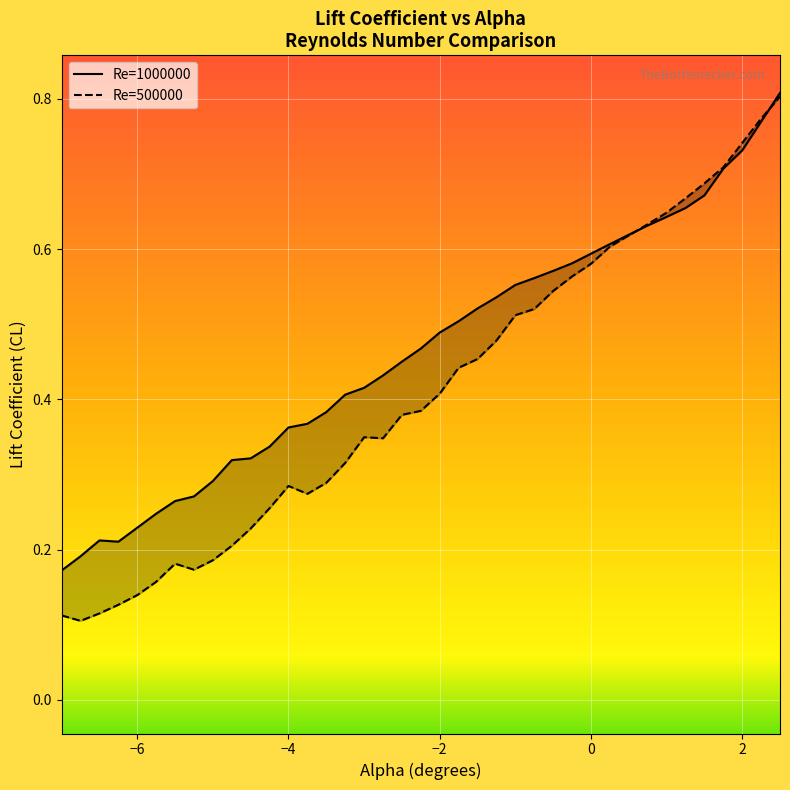

Which series has the widest spread of values?

Re=500000